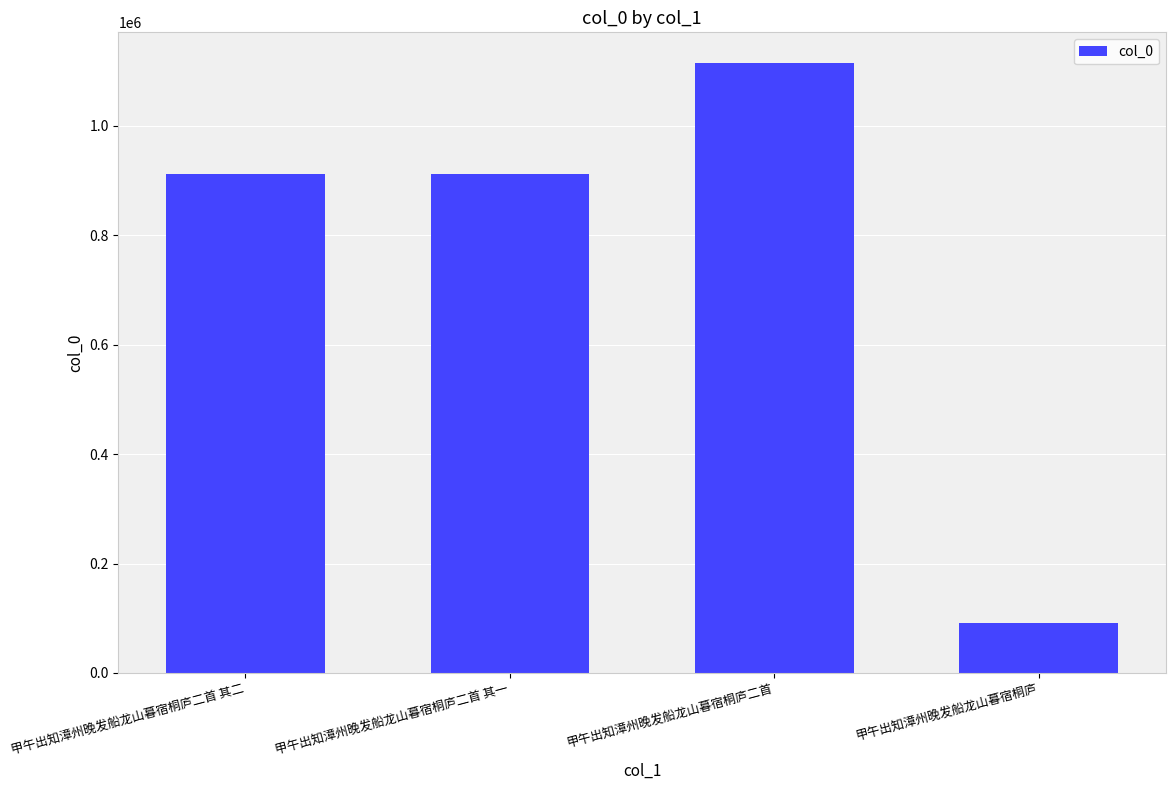

What is the label of the 1st bar from the right?

甲午出知漳州晚发船龙山暮宿桐庐